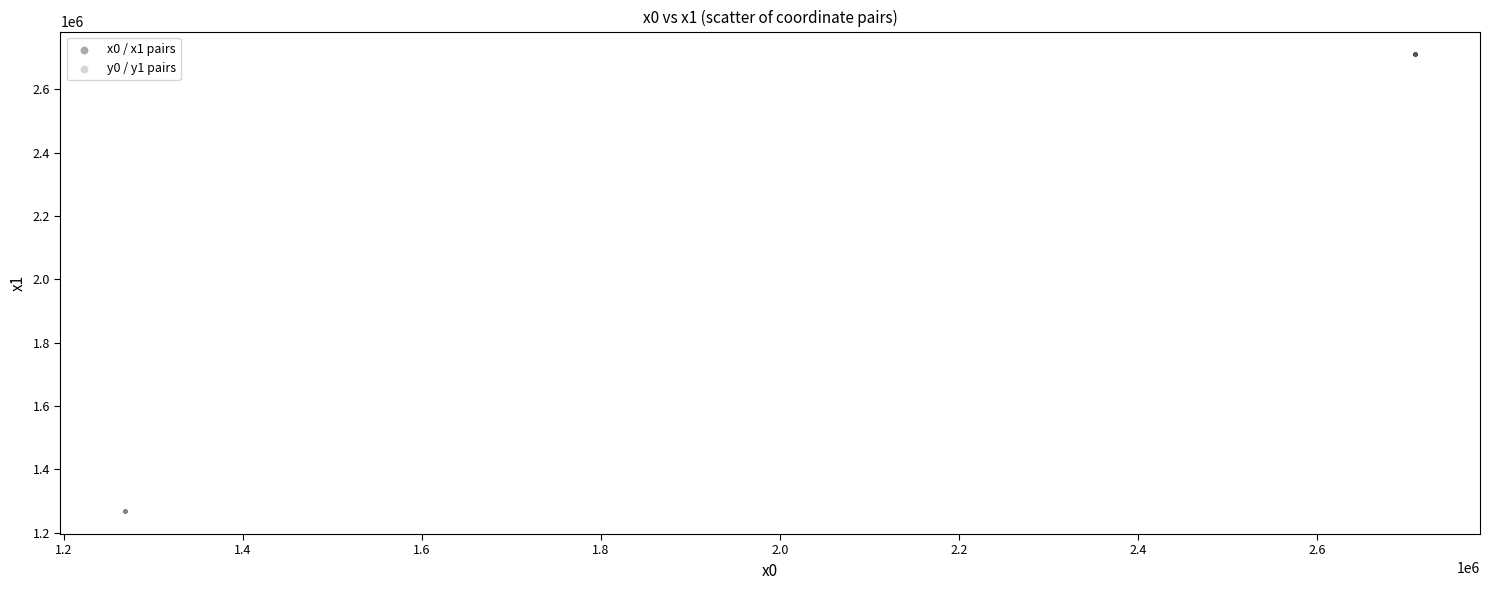

Which series contains the lowest Y value?

y0 / y1 pairs